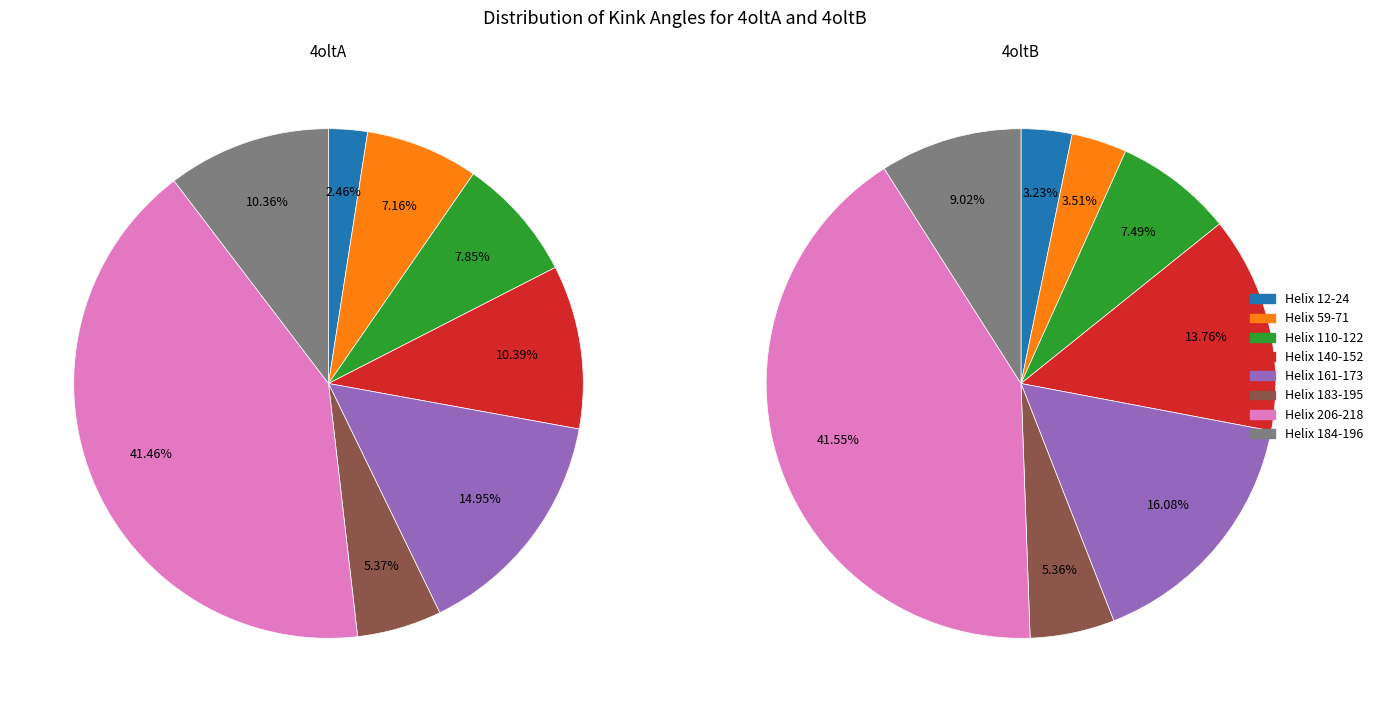

Which series has the widest spread of values?

4oltA